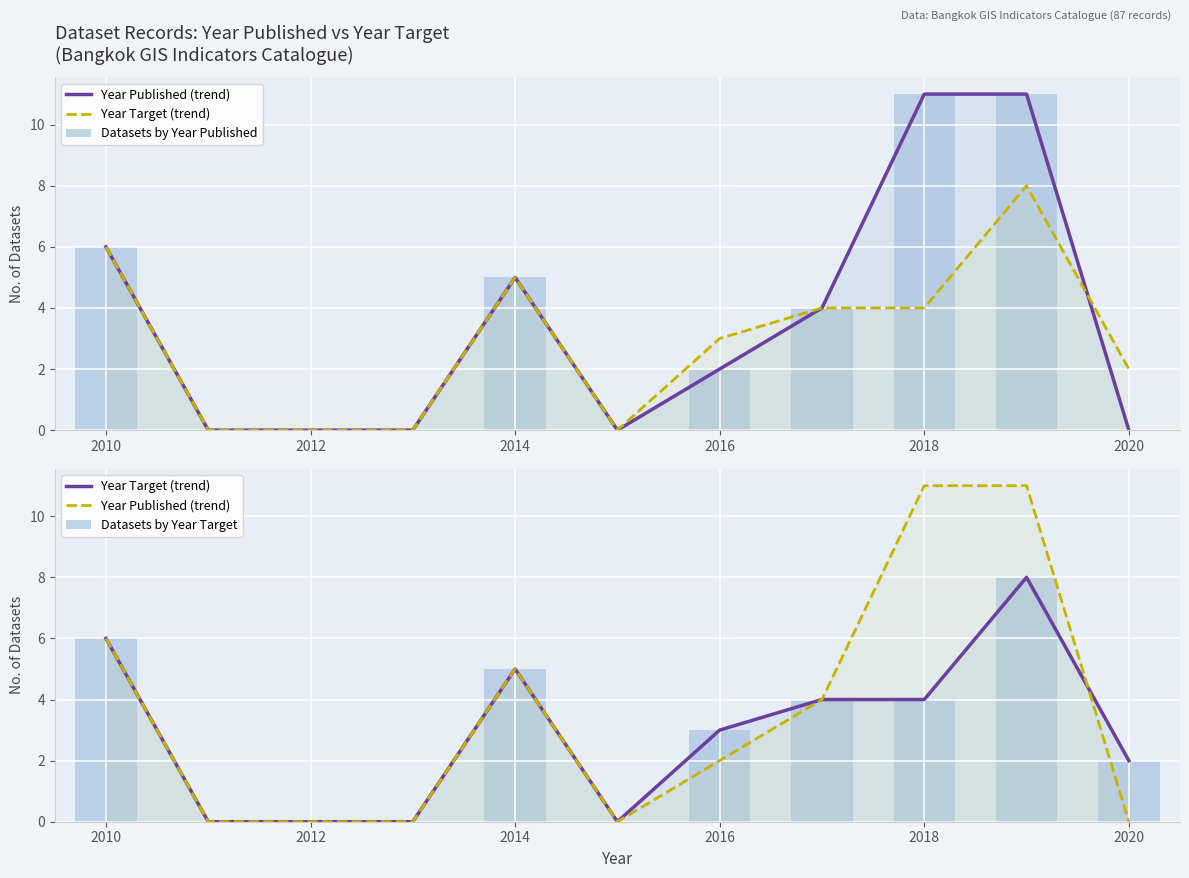

At how many categories does at least one series exceed 7?

2